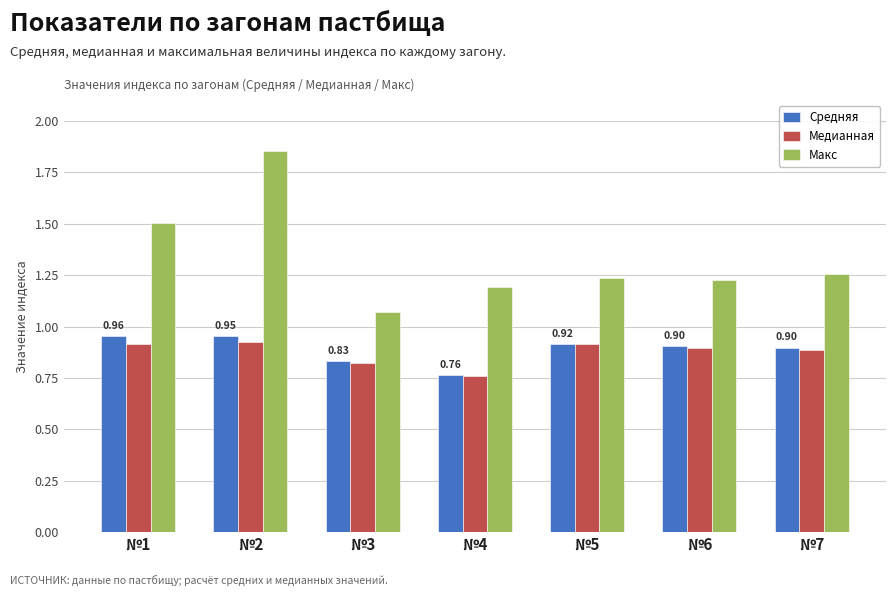

Which series has the widest spread of values?

Макс